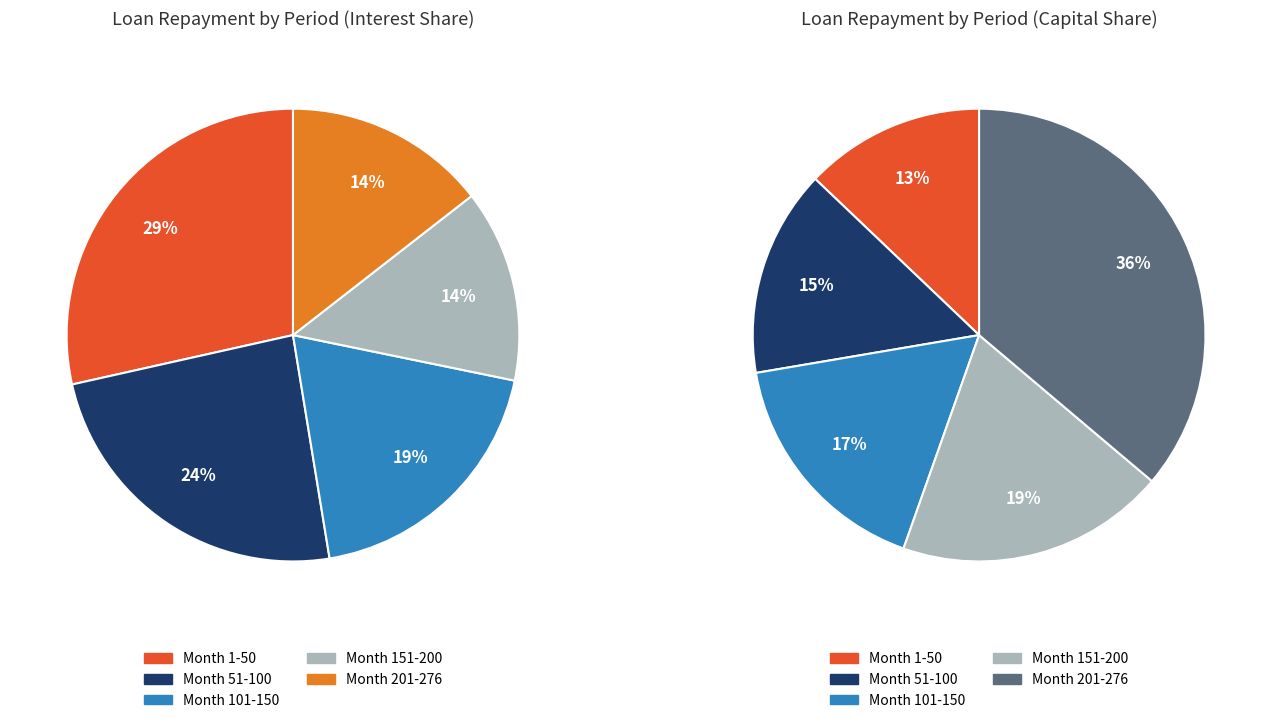

Count the number of slices in the pie.

5